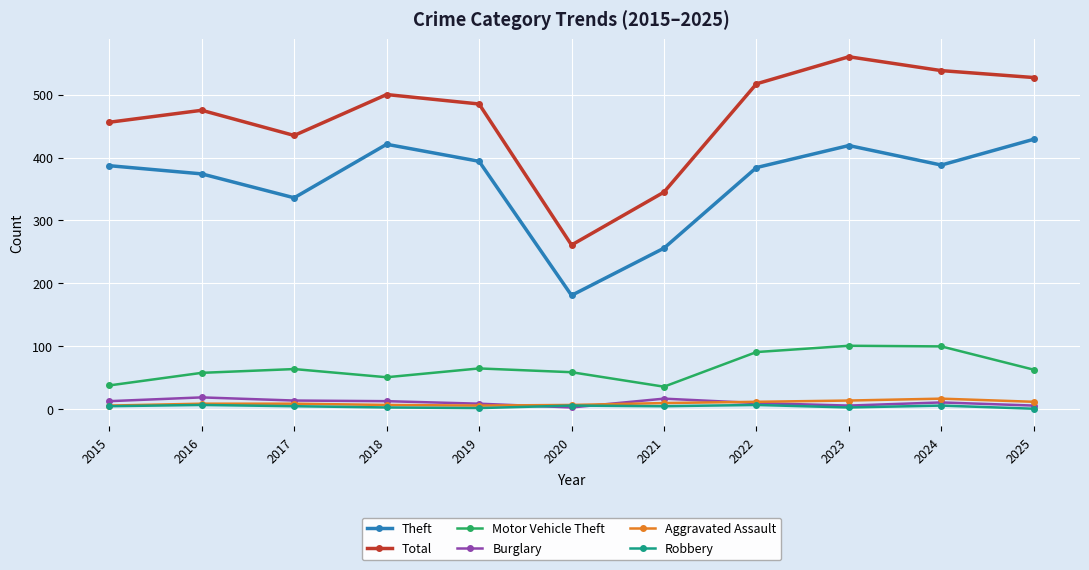

What are all the series names shown in the legend?

Theft, Total, Motor Vehicle Theft, Burglary, Aggravated Assault, Robbery